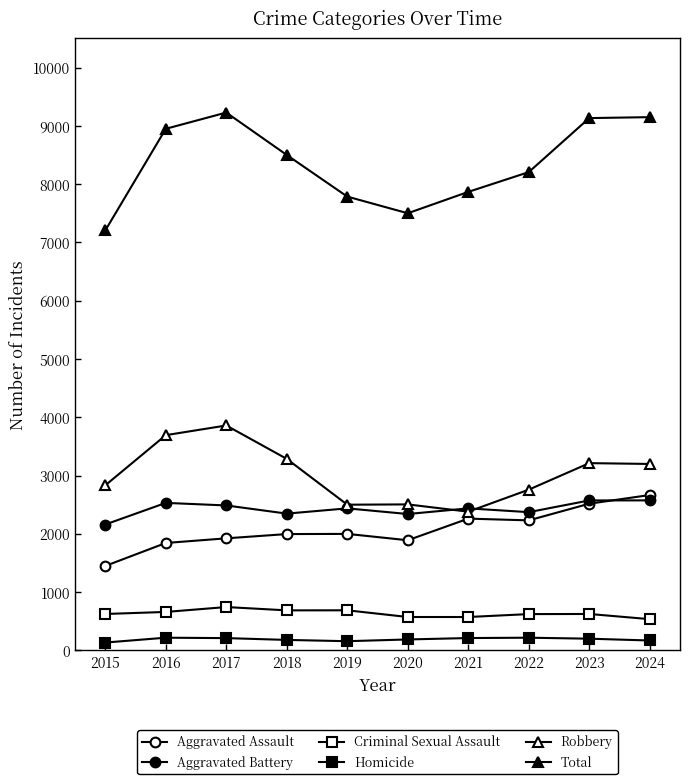

At which label is Aggravated Battery closest to 2368?

2022